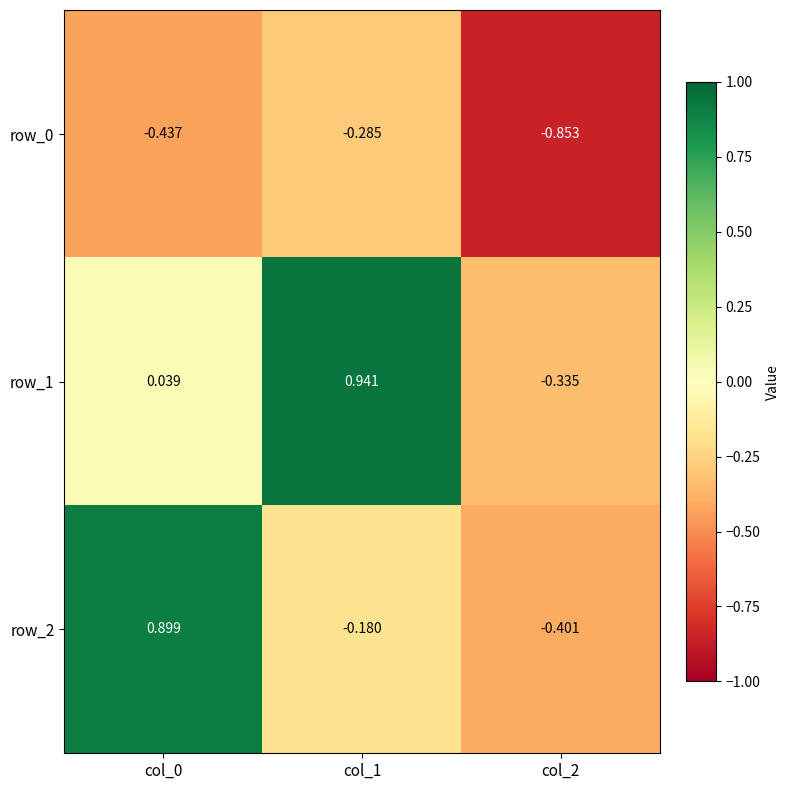

Reading left to right, transcribe all the data shown in this chart.

row_0: col_0=-0.4	col_1=-0.3	col_2=-0.9
row_1: col_0=0.0	col_1=0.9	col_2=-0.3
row_2: col_0=0.9	col_1=-0.2	col_2=-0.4